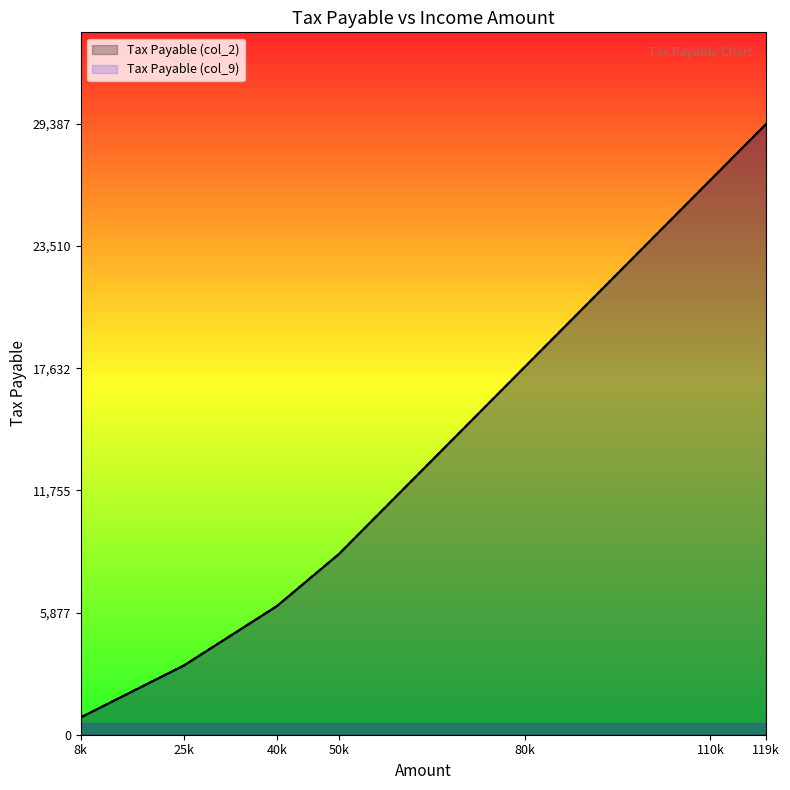

Is it true that Tax Payable (col_2) equals 8687.5 at 50000?

True